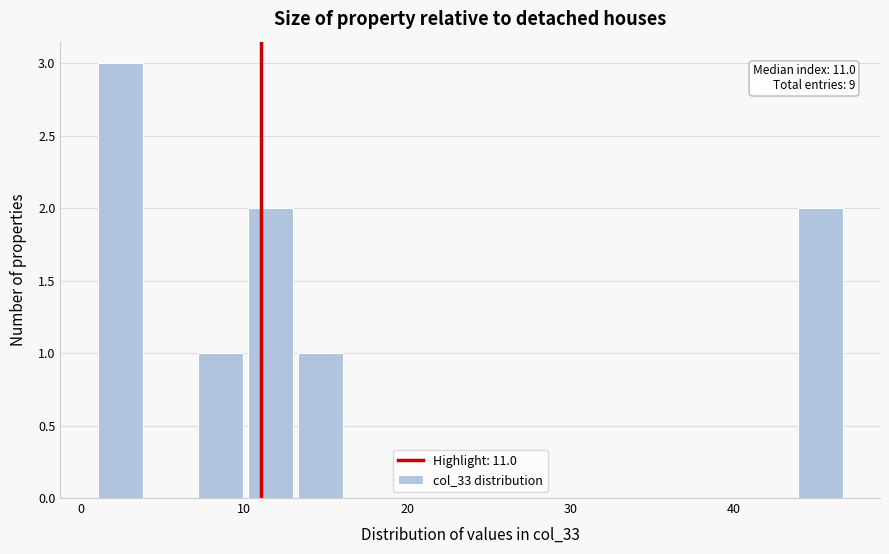

Around what value on the x-axis is the tallest bar? Give the approximate position of its centre, as read against the axis.

2